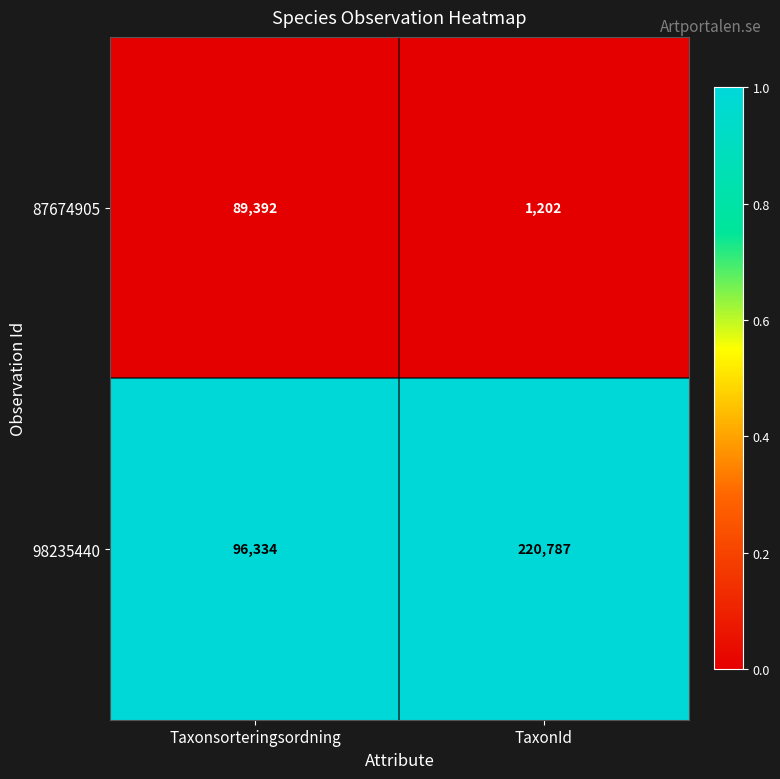

At which category is the sum across all series the highest?

TaxonId